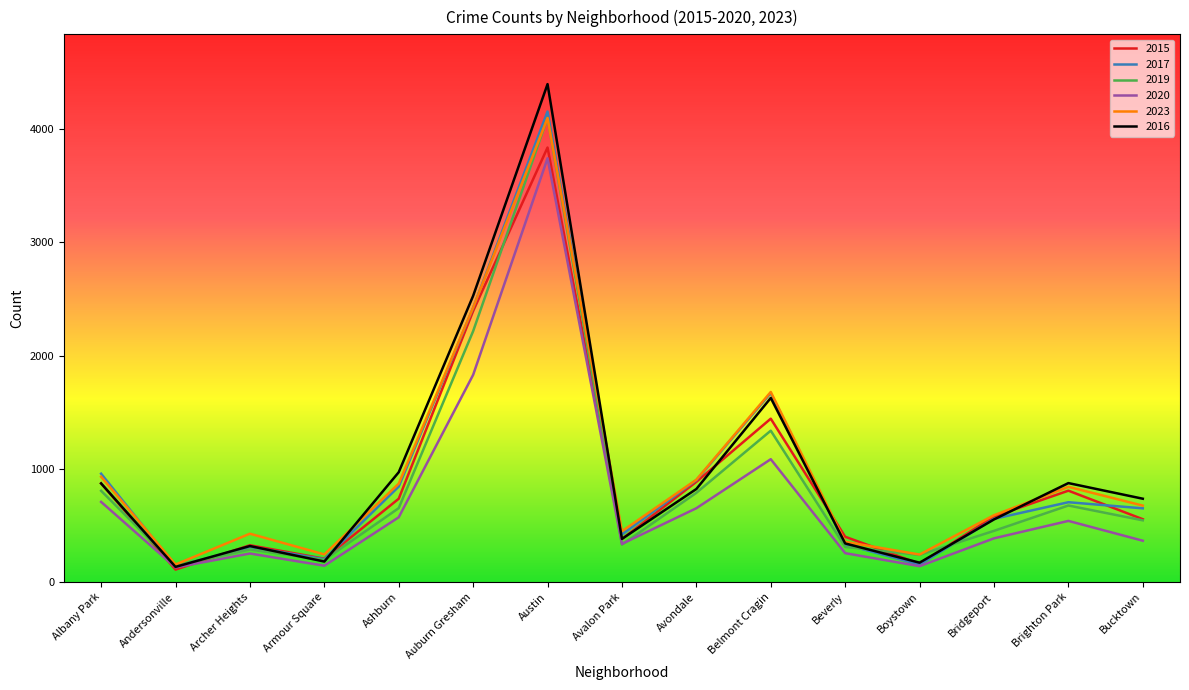

What is the sum of all 2015 values?

13691